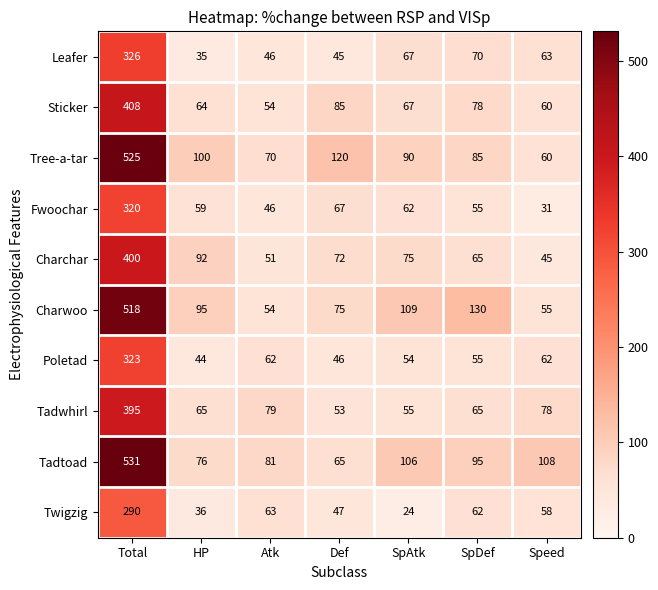

Is it true that Sticker equals 54 at Atk?

True